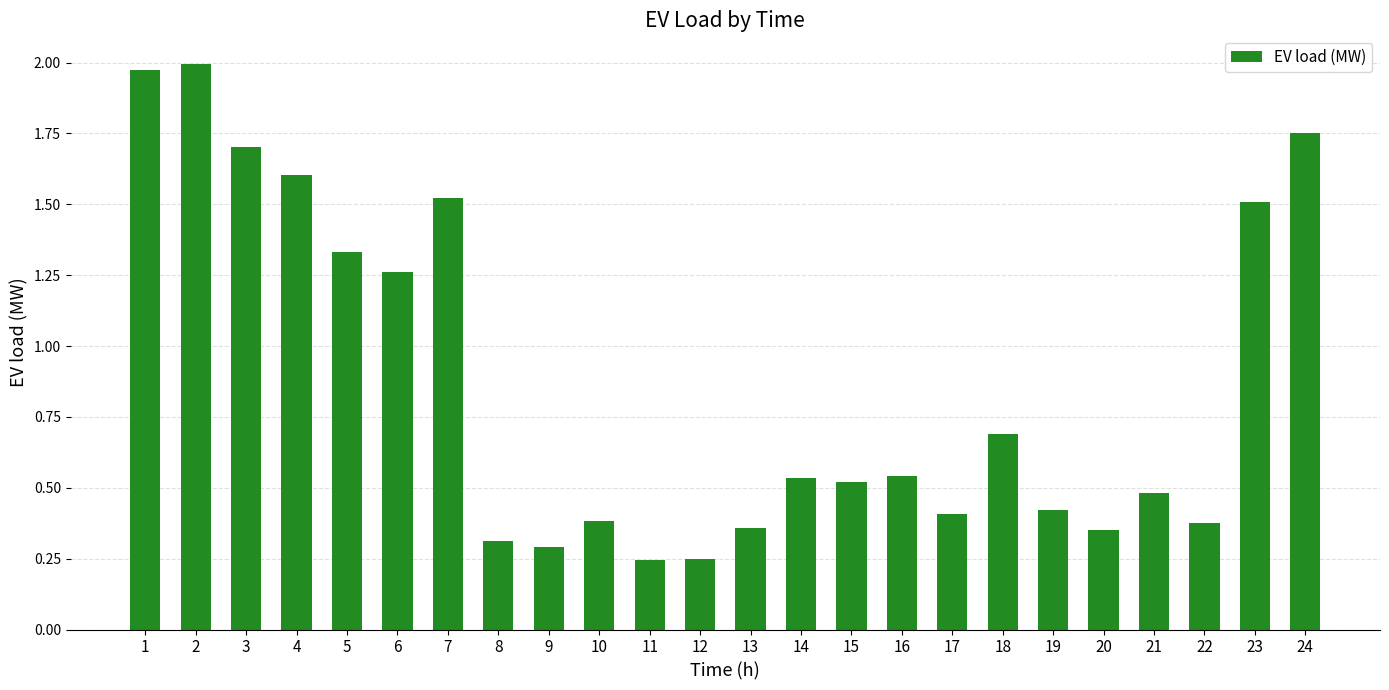

How many values are between 0 and 1?

15